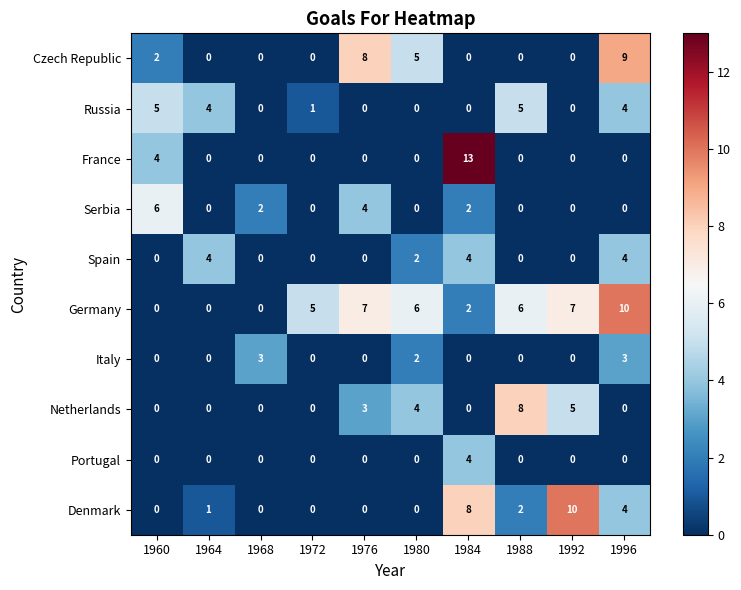

How many values in Russia are above zero?

5